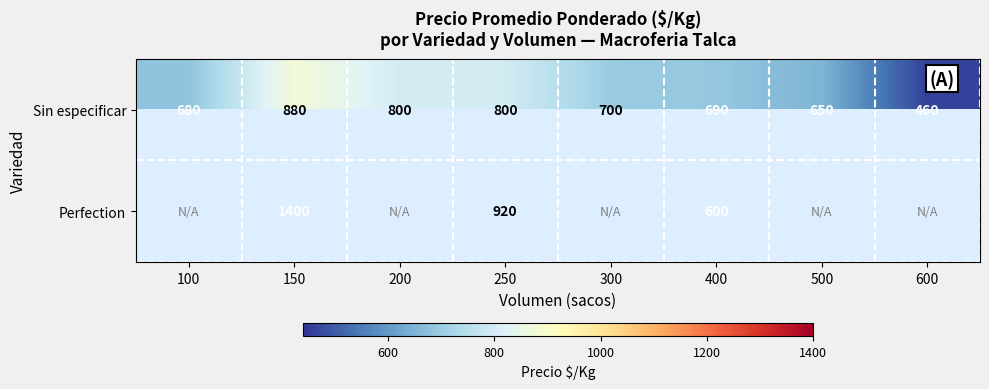

At 400, list the series in order from smallest to largest.

Perfection, Sin especificar